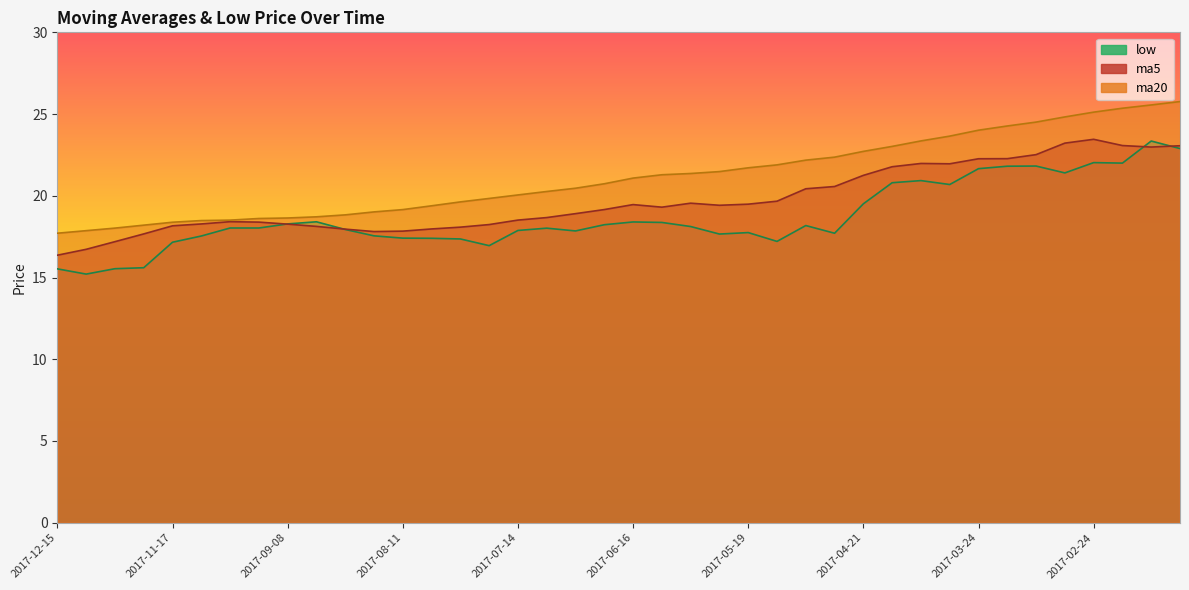

Is it true that ma20 equals 18.2 at 2017-11-24?

True